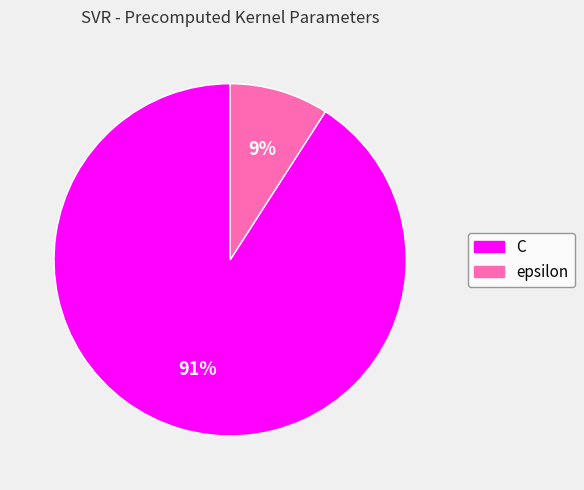

To the nearest percent, what is the average slice percentage?

50%